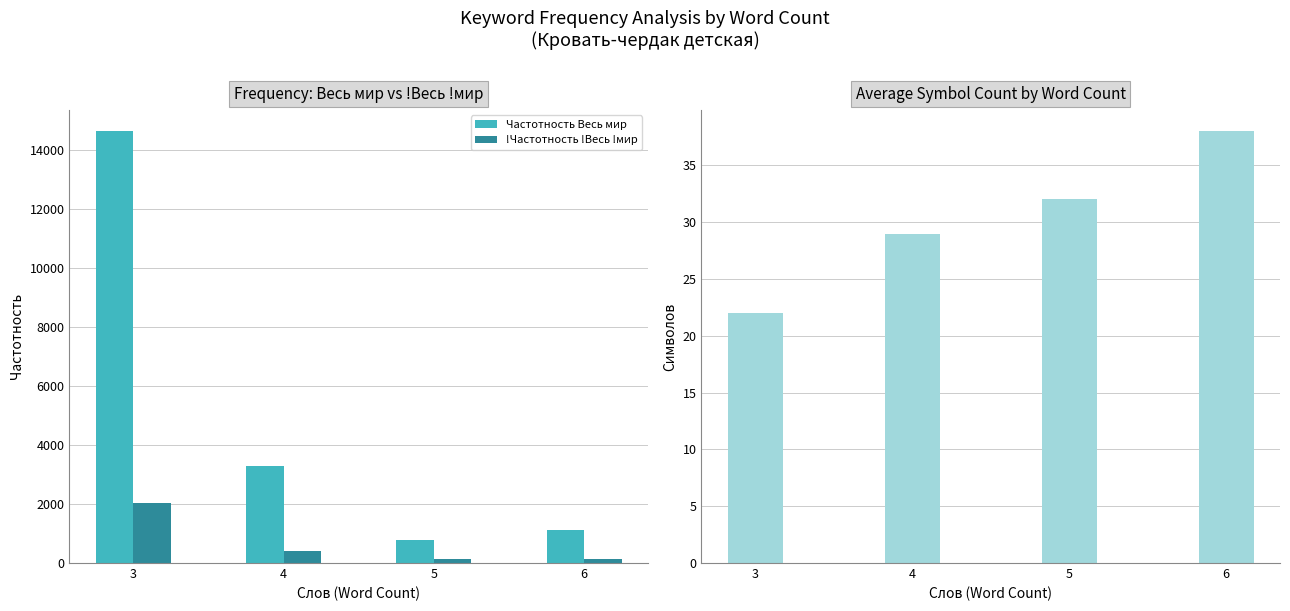

True or false: Символов has a value of 22 at 3.

True